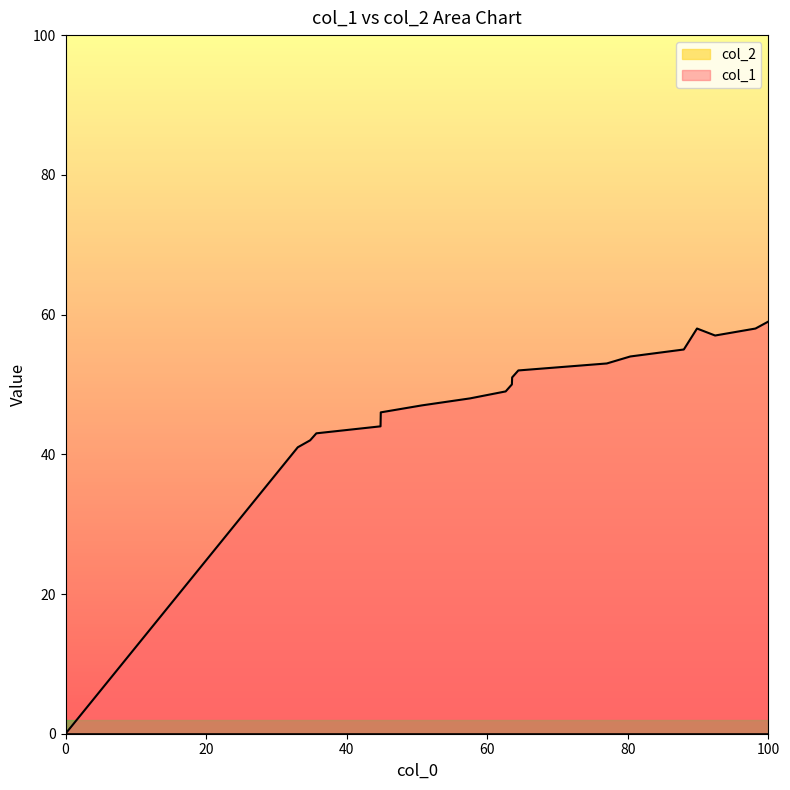

Does the chart display data point markers on the line(s)?

No